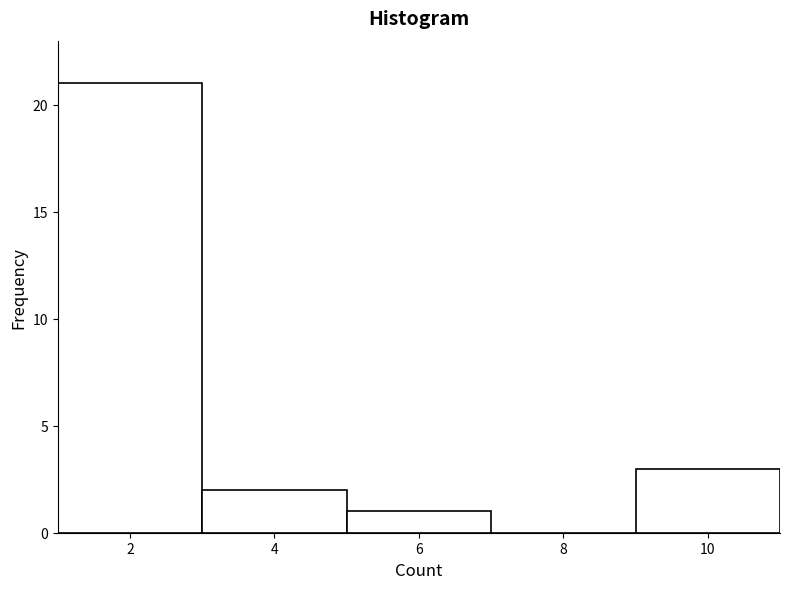

Over which range of the x-axis is the bar tallest?

1 to 3